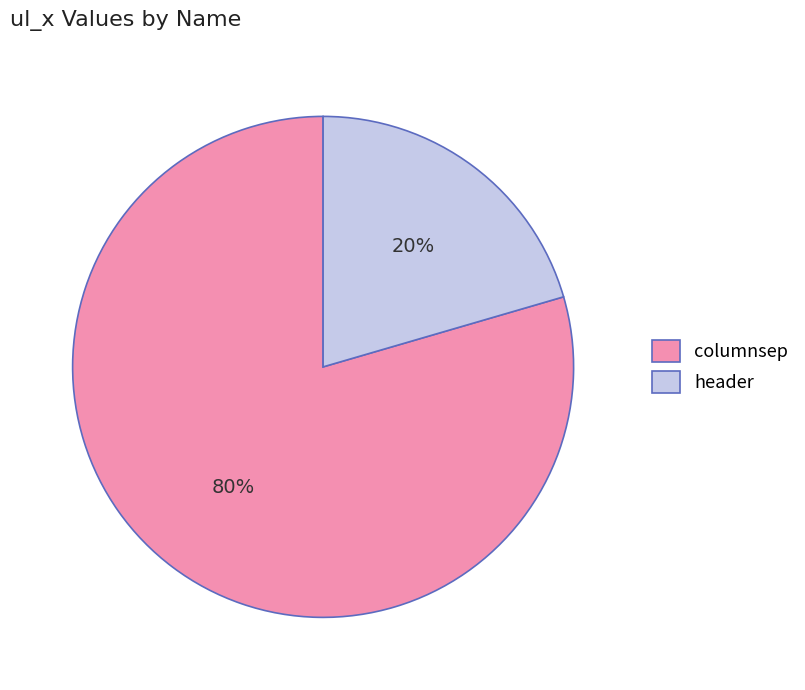

True or false: header accounts for 27% of the total.

False